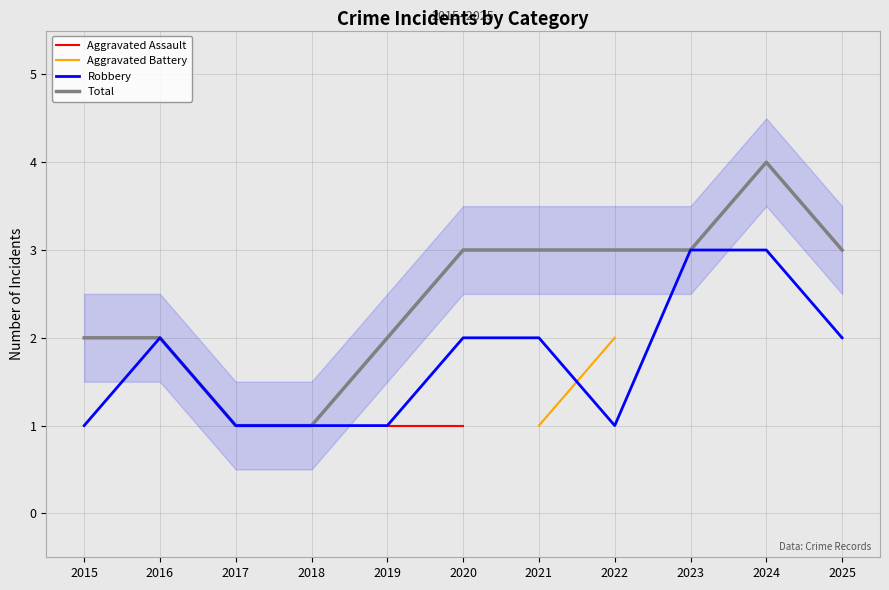

True or false: Total and Aggravated Assault cross at least once.

False